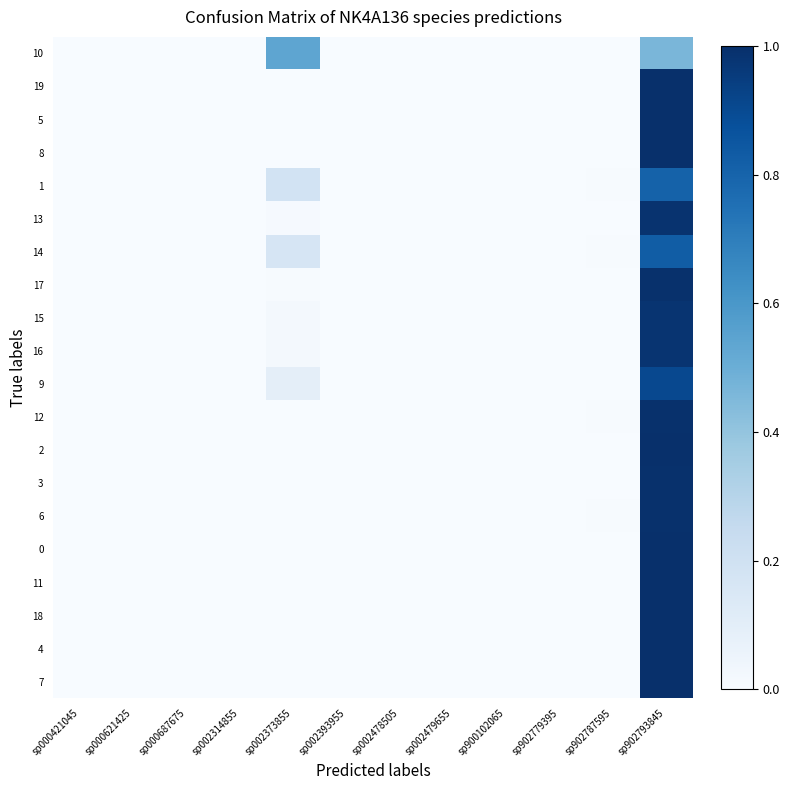

Which has a higher value, sp002314855 or sp000621425?

sp000621425